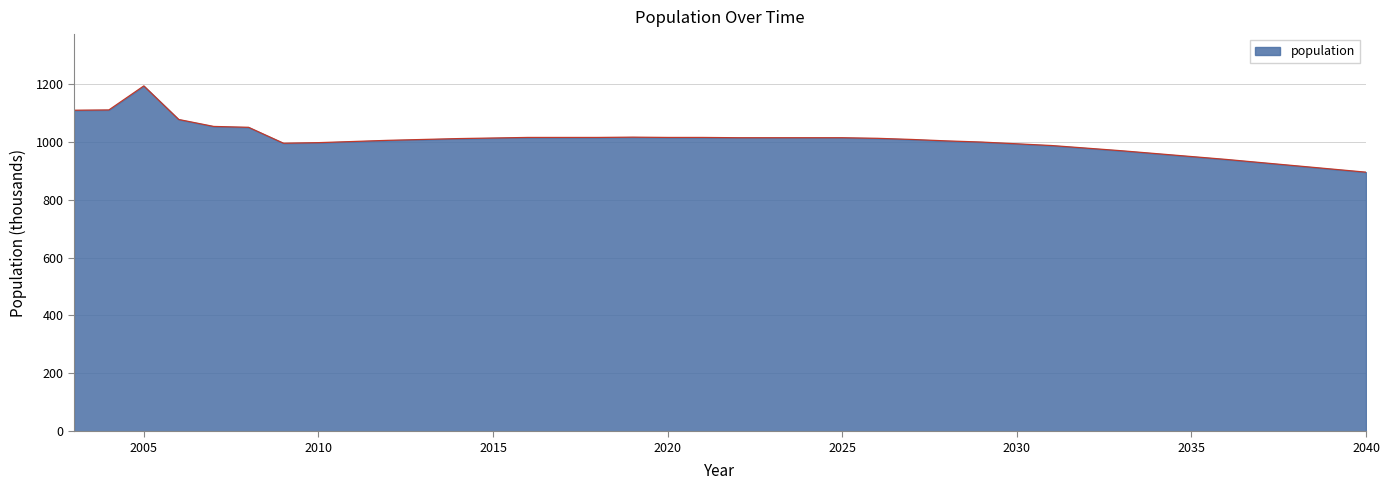

What is the greatest value displayed?

1193